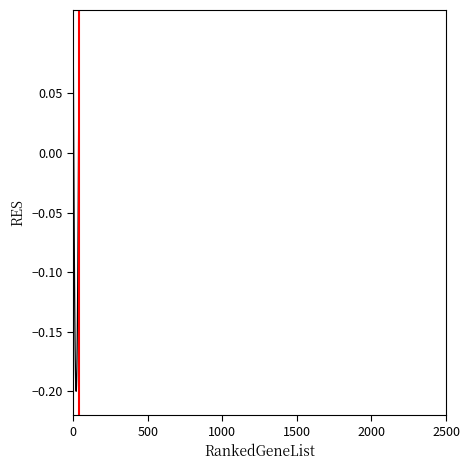

What is the difference between the maximum and minimum values?

0.3